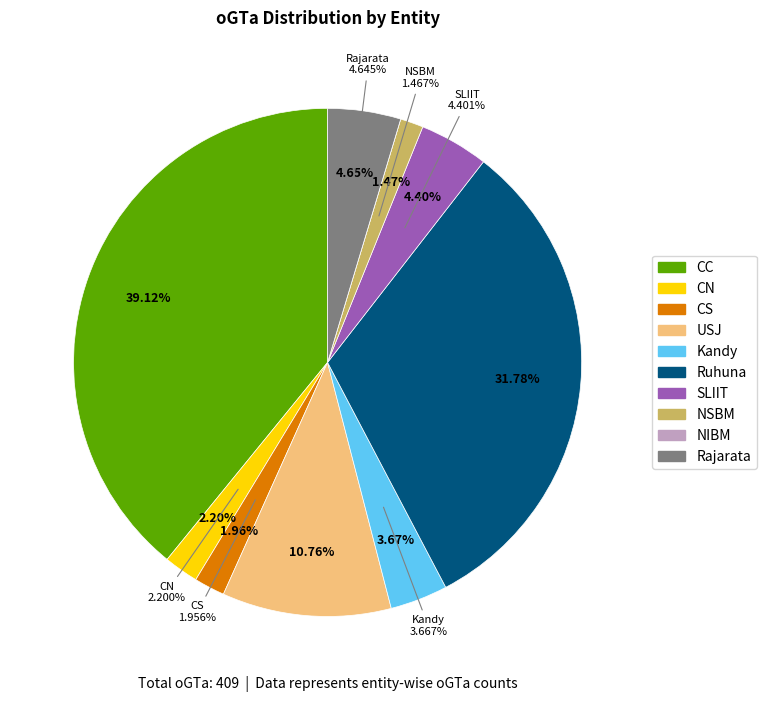

Does any single category account for the majority?

No